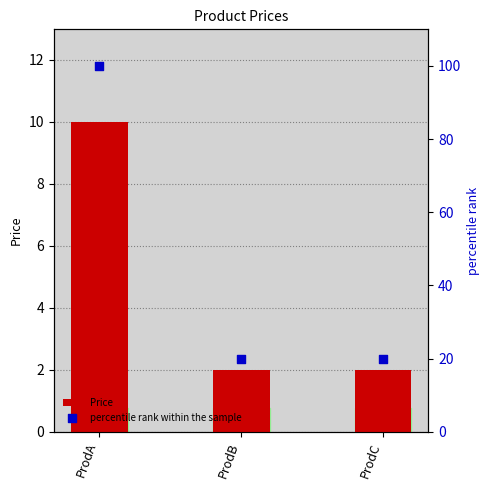

Which series reaches the minimum Y coordinate?

Price